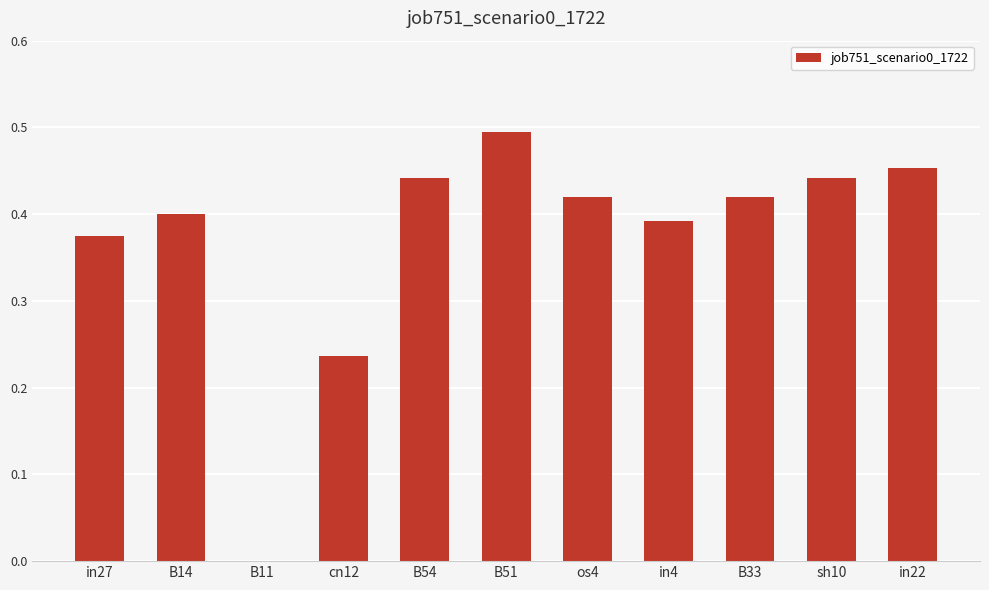

Count the number of values greater than 0.

10